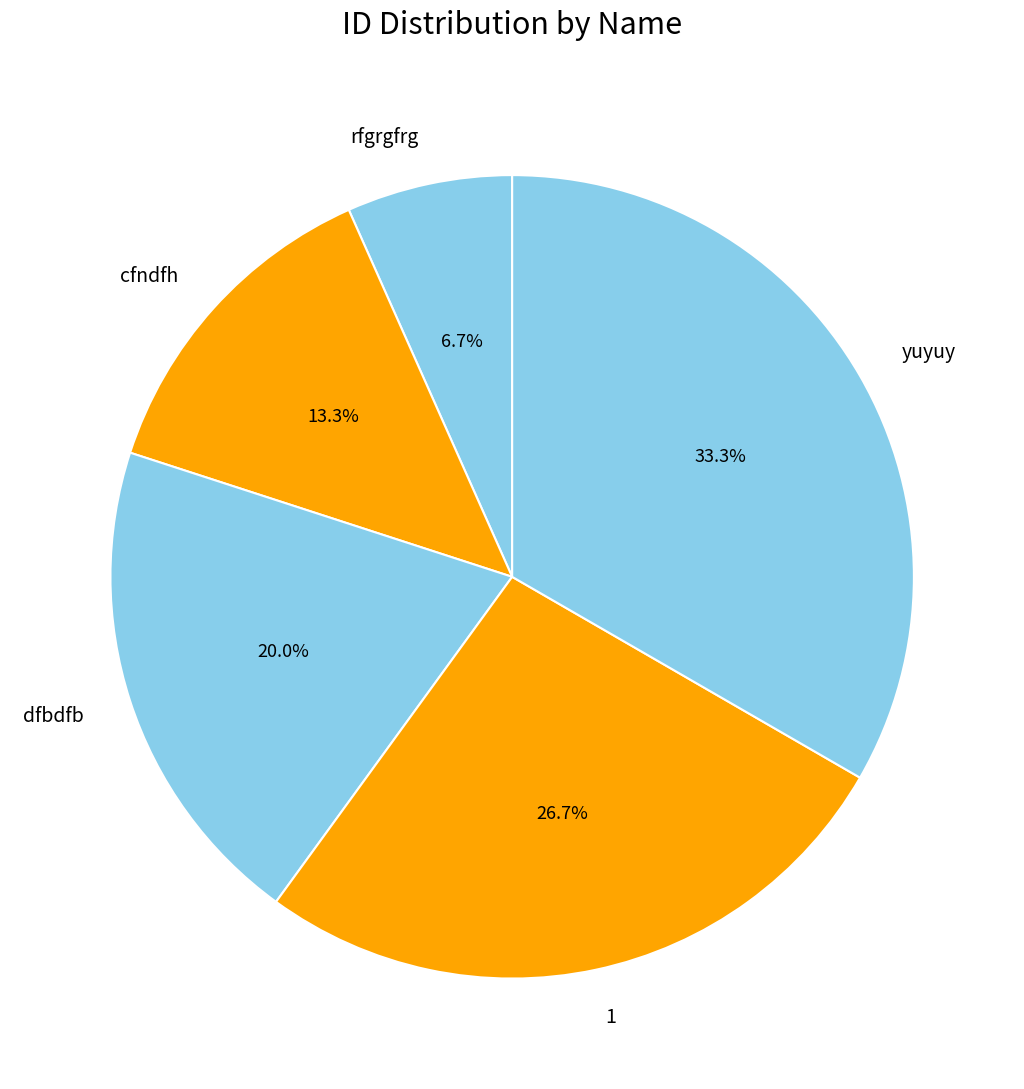

What percentage do dfbdfb and 1 together represent?

46.7%